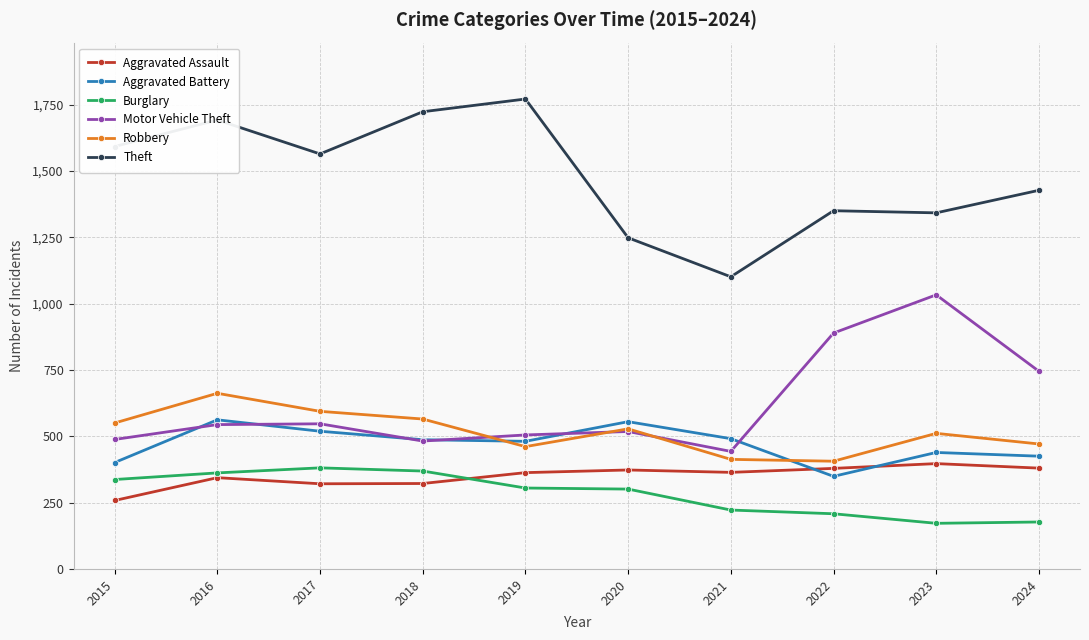

True or false: Robbery has more than 2 points higher than both neighbors.

True